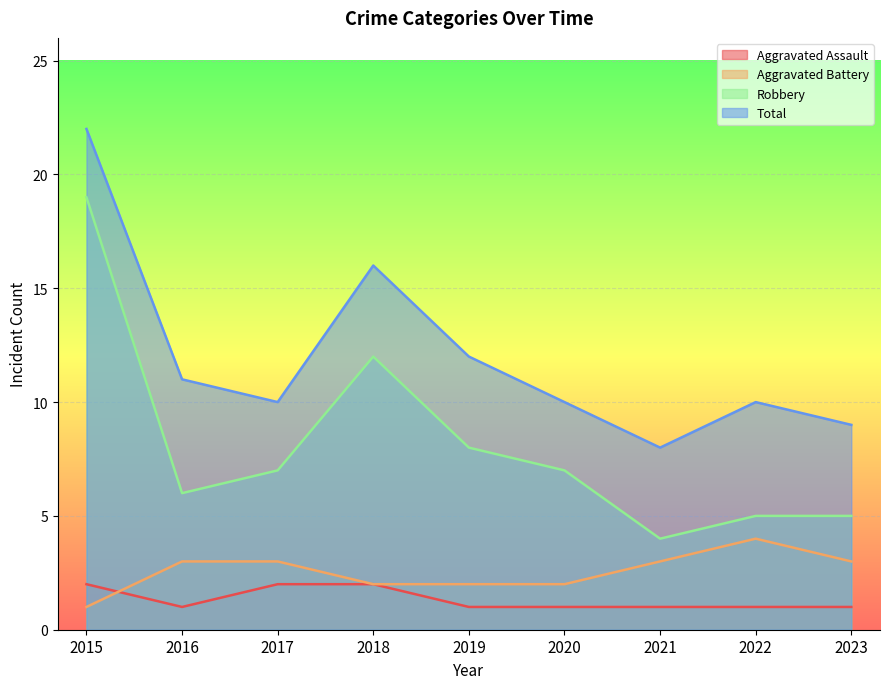

True or false: Aggravated Battery and Total cross at least once.

False